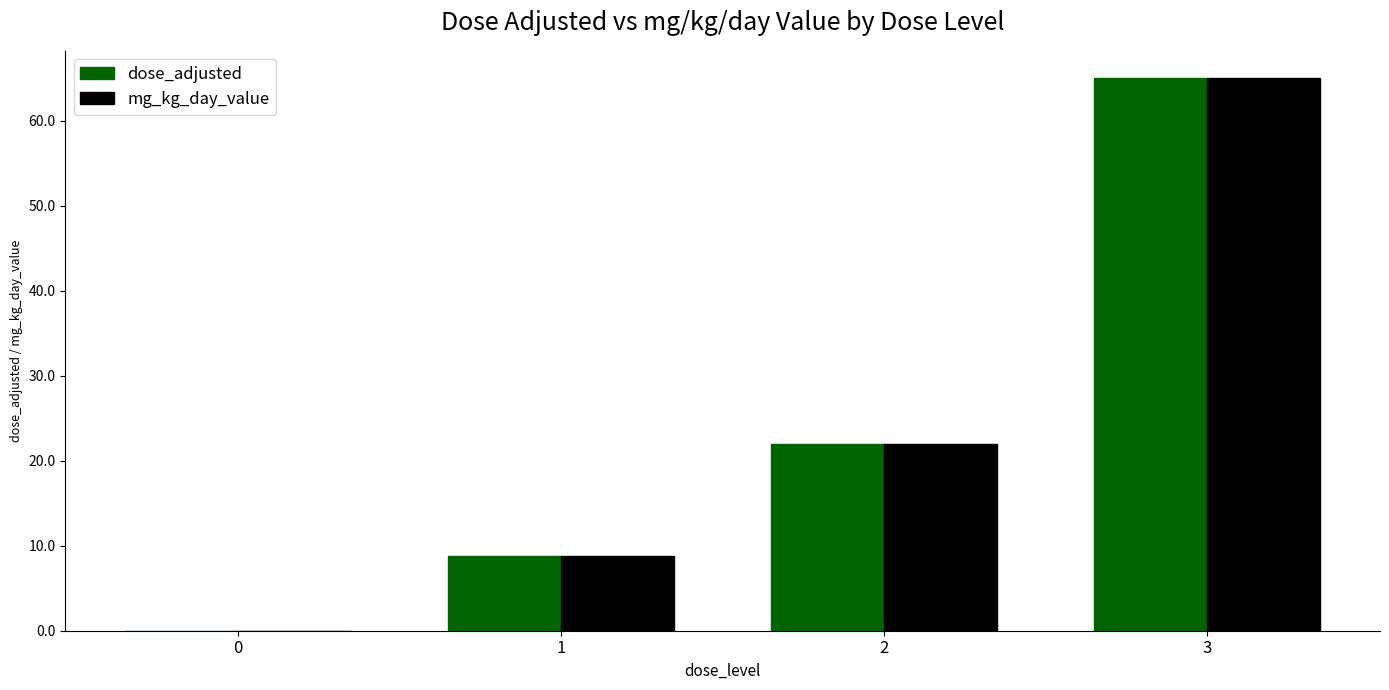

What is the sum of the mg_kg_day_value values at 0 and 3?

65.0